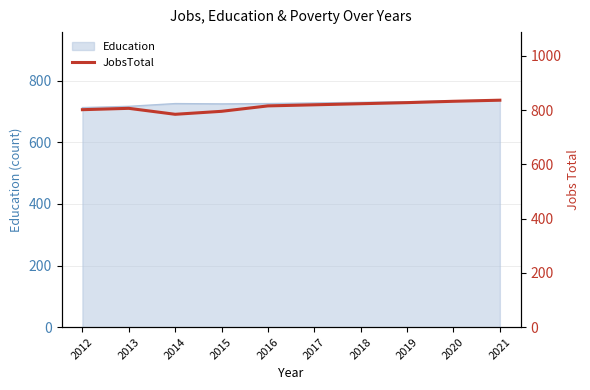

What is the greatest value displayed?

837